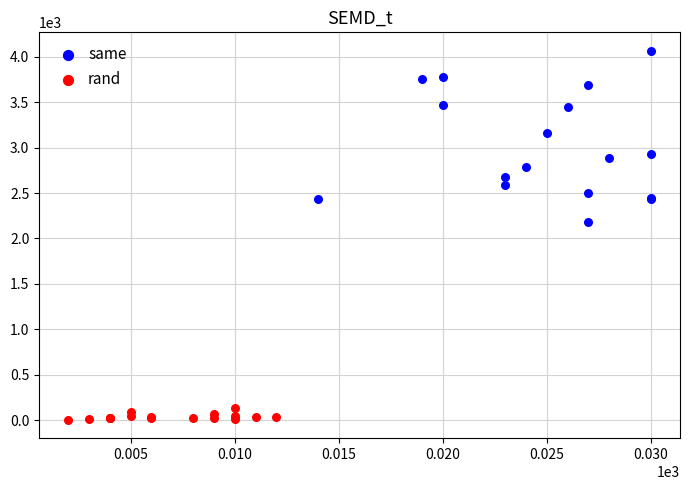

Which series contains the highest Y value?

same